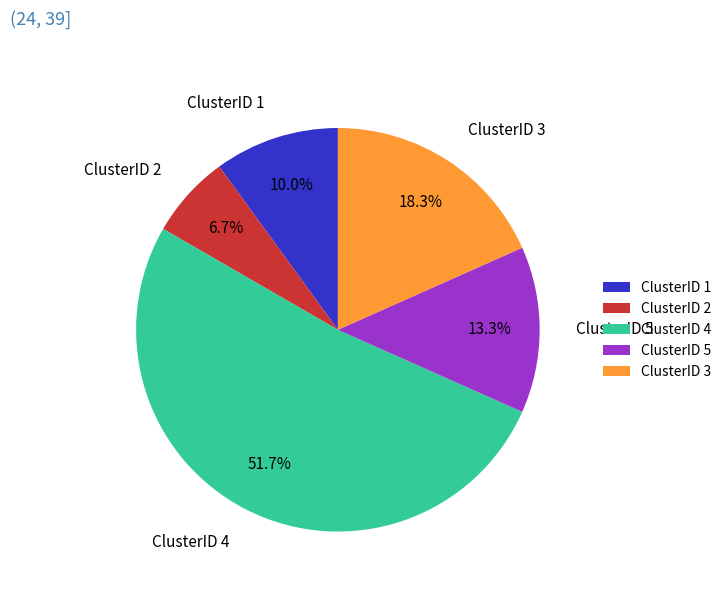

What is the total percentage of ClusterID 5 and ClusterID 1?

23.3%